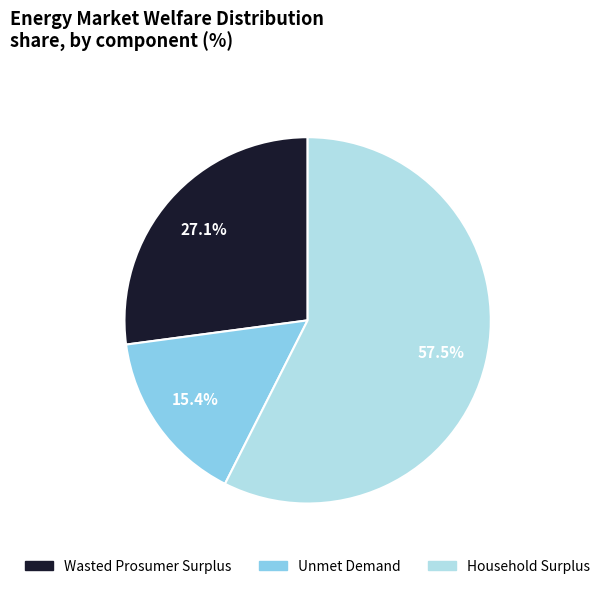

How many segments does this pie chart have?

3